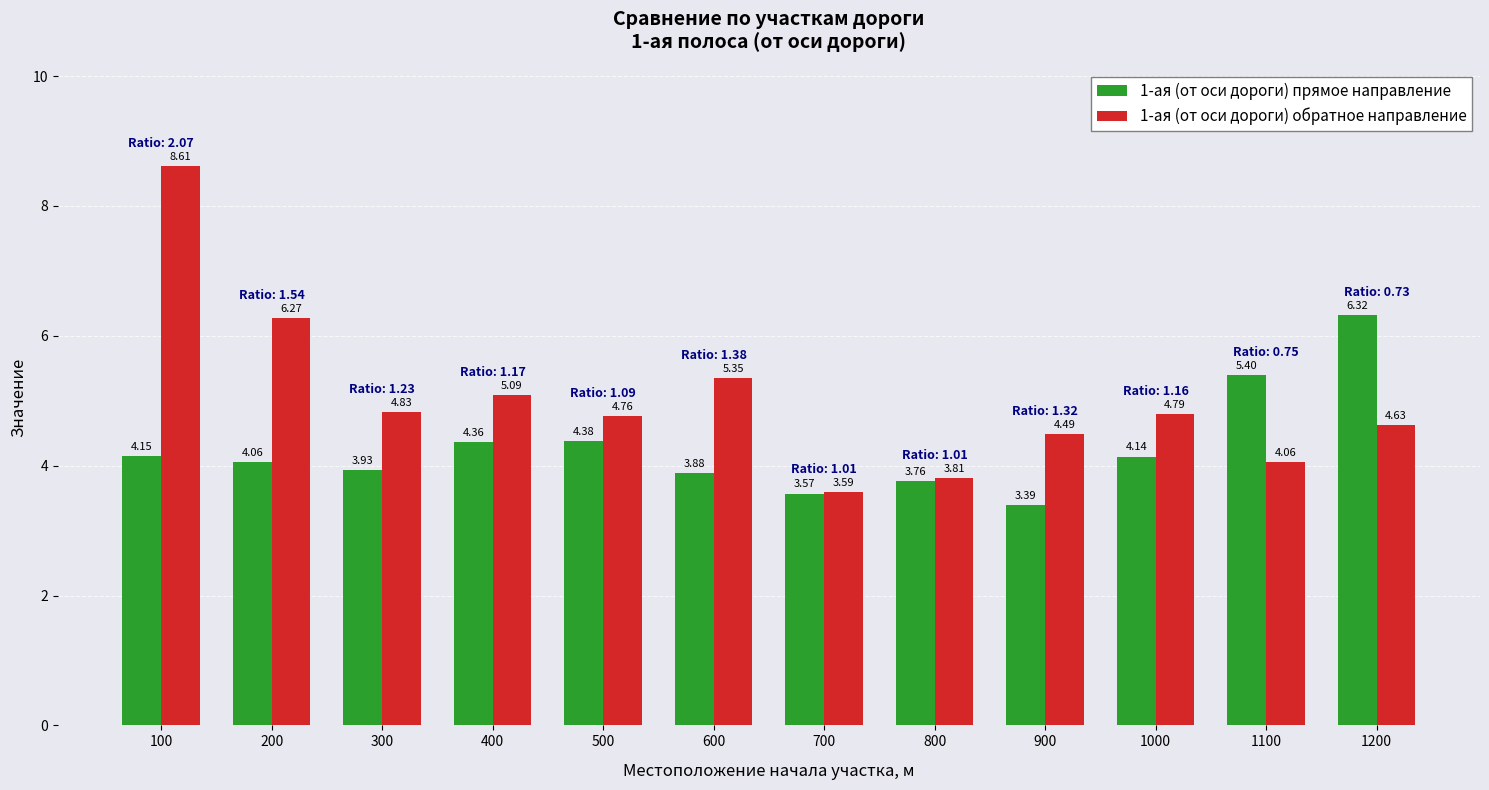

How many distinct data groups are displayed?

2